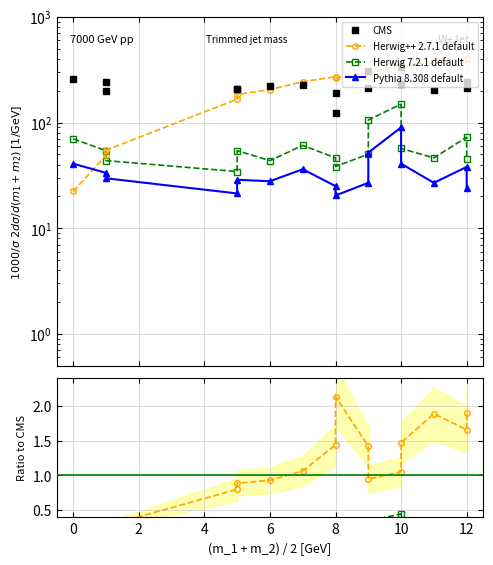

True or false: Pythia 8.308 default and CMS intersect in this chart.

False